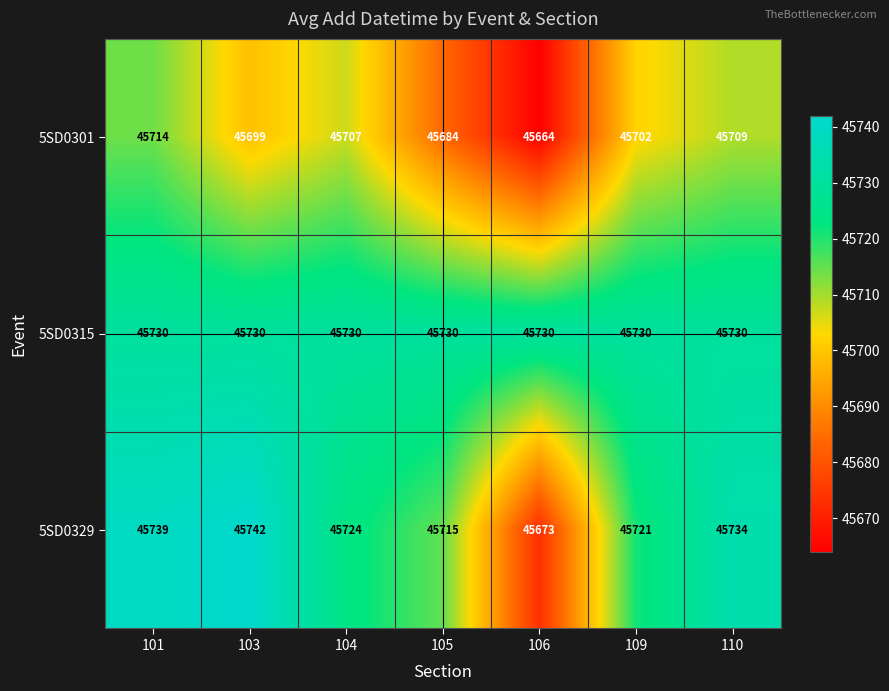

Is it true that 5SD0315 equals 78453 at 105?

False